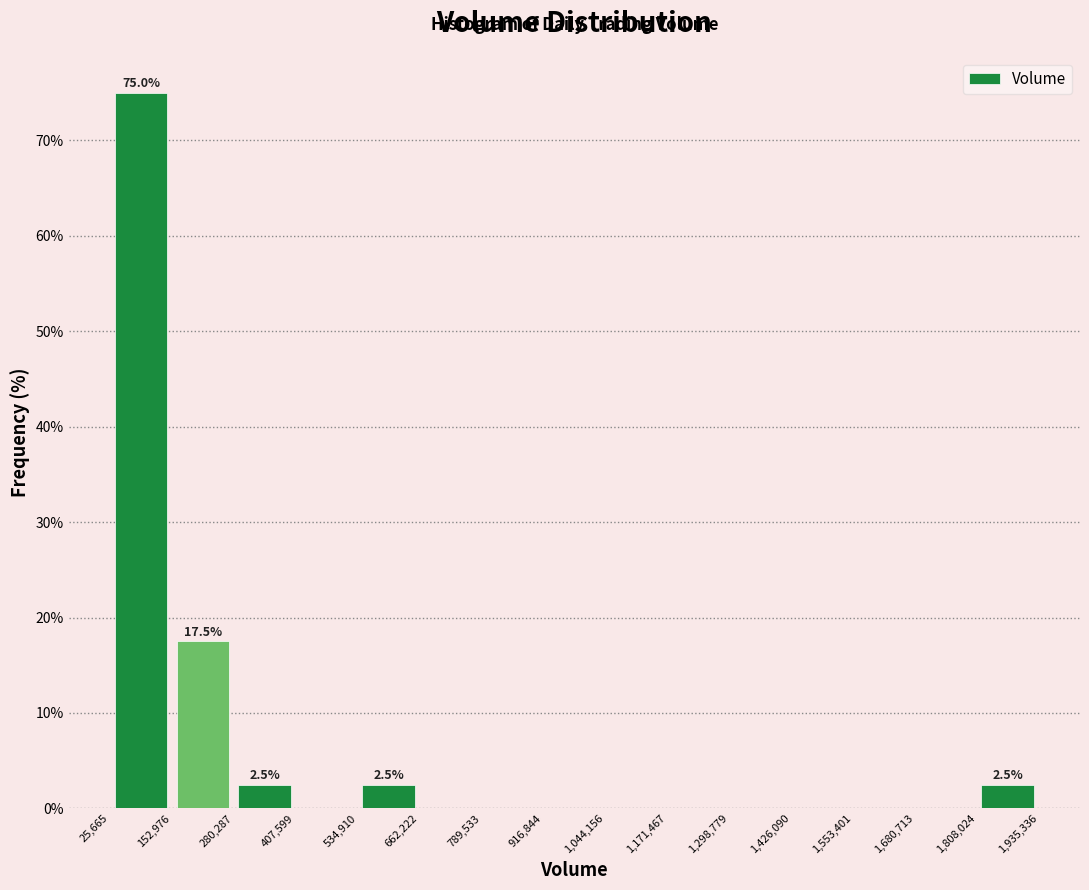

Which range on the x-axis has the tallest bar?

25,665 to 152,976